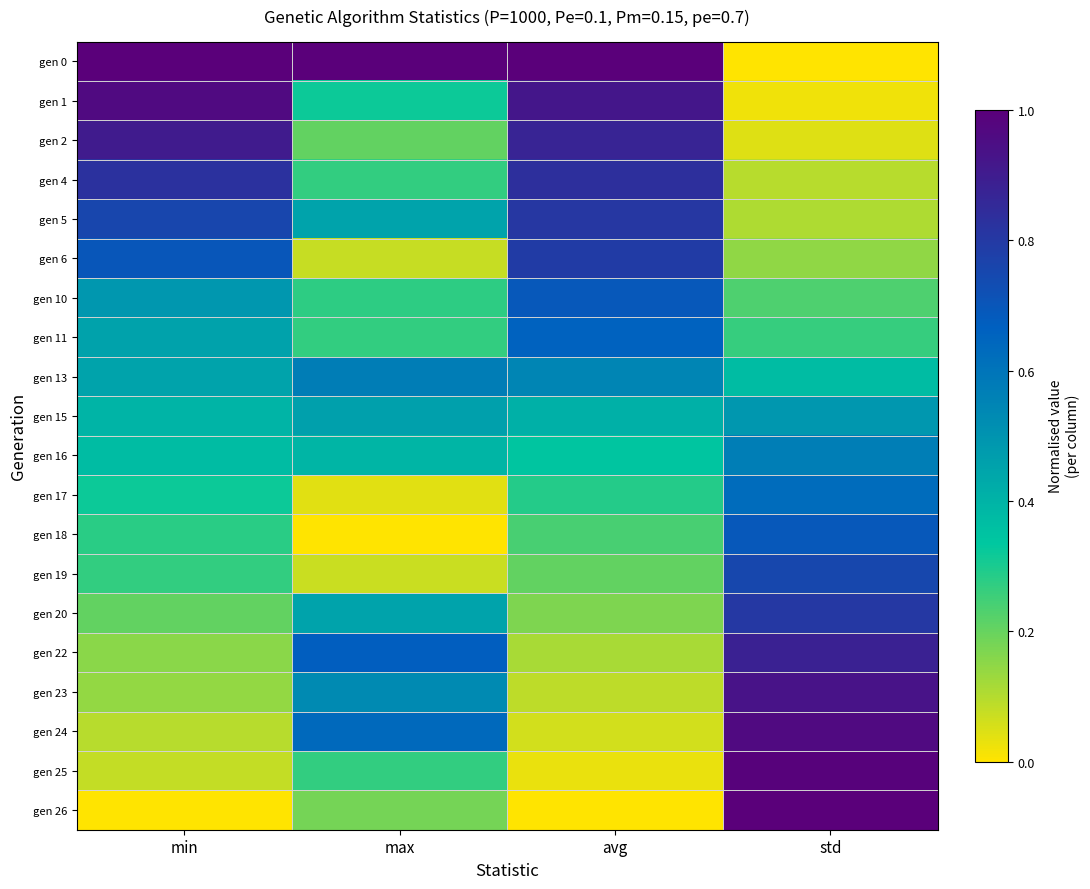

What is the total value across all series at max?

7.1